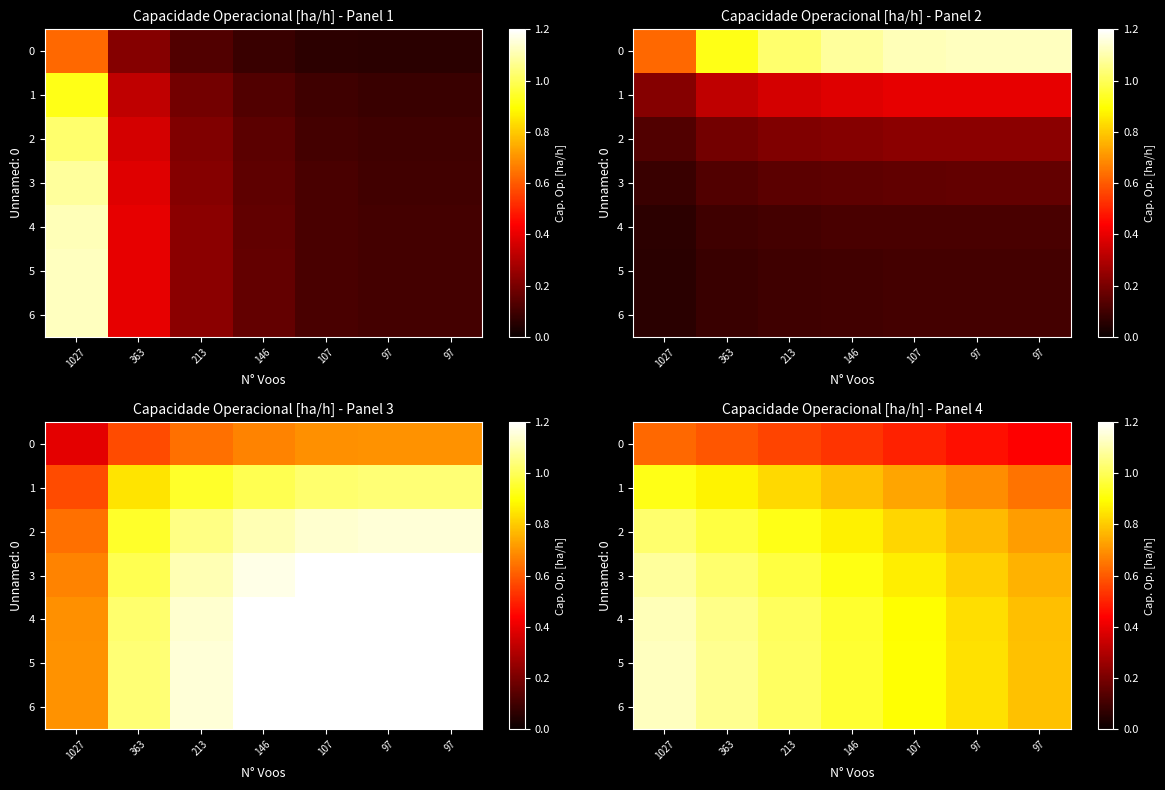

What is the difference between the highest and lowest values at 107?

0.4